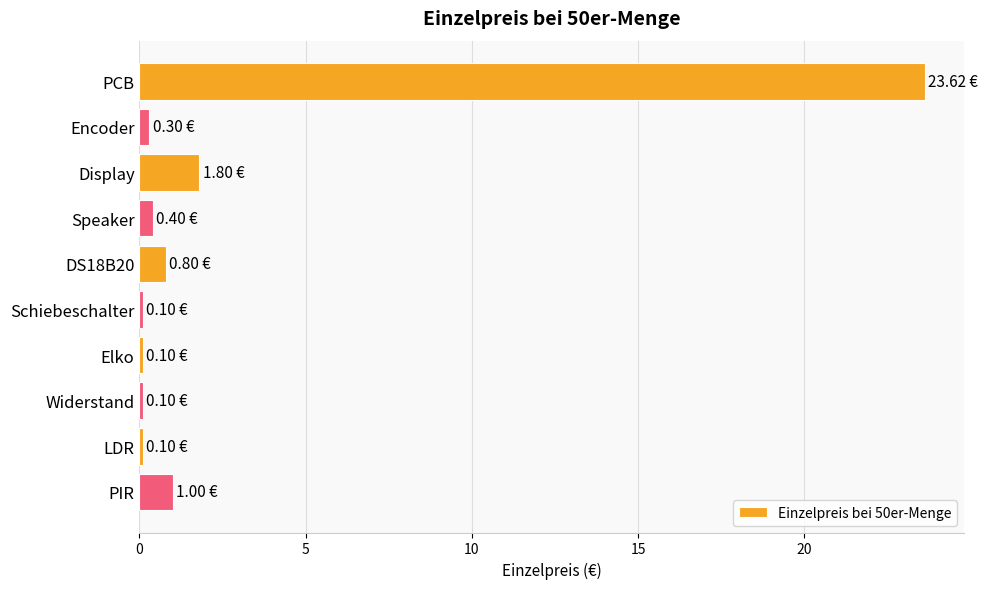

What is the label of the 2nd bar from the top?

Encoder